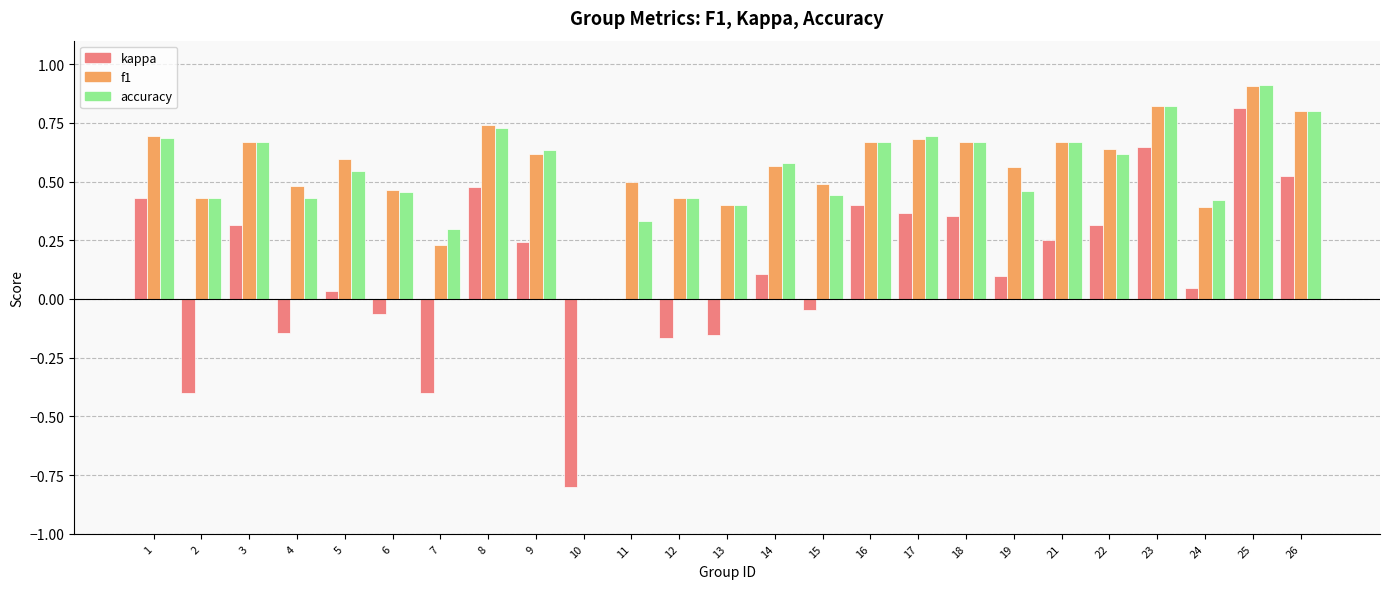

The value of accuracy at 4 is 0.4. True or false?

True